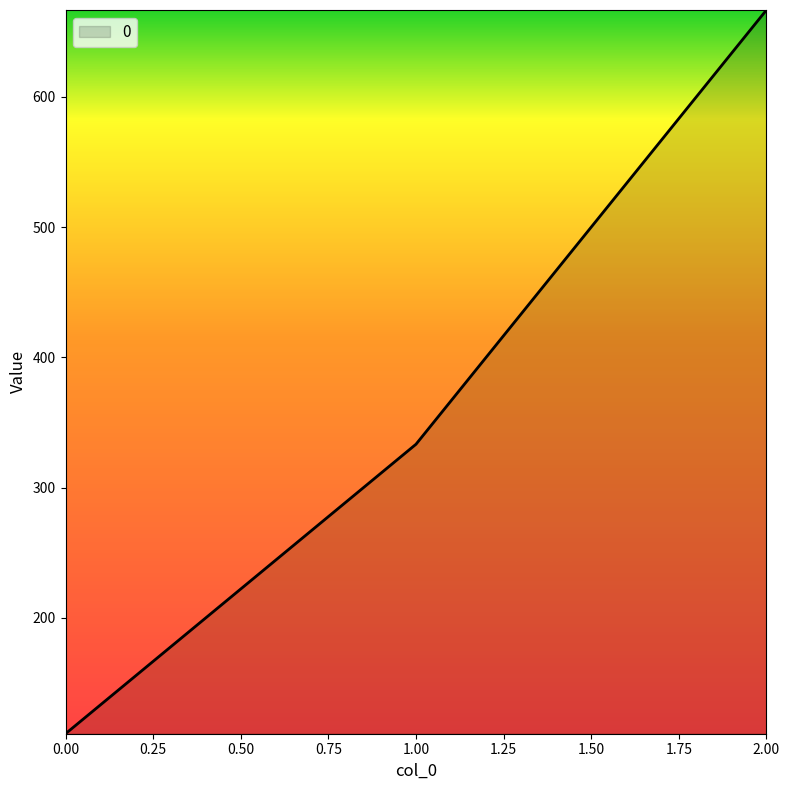

At which label is the value closest to 388?

1.00